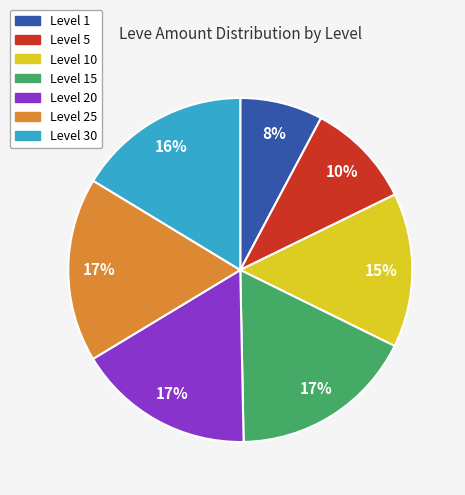

To the nearest percent, what is the average slice percentage?

14%